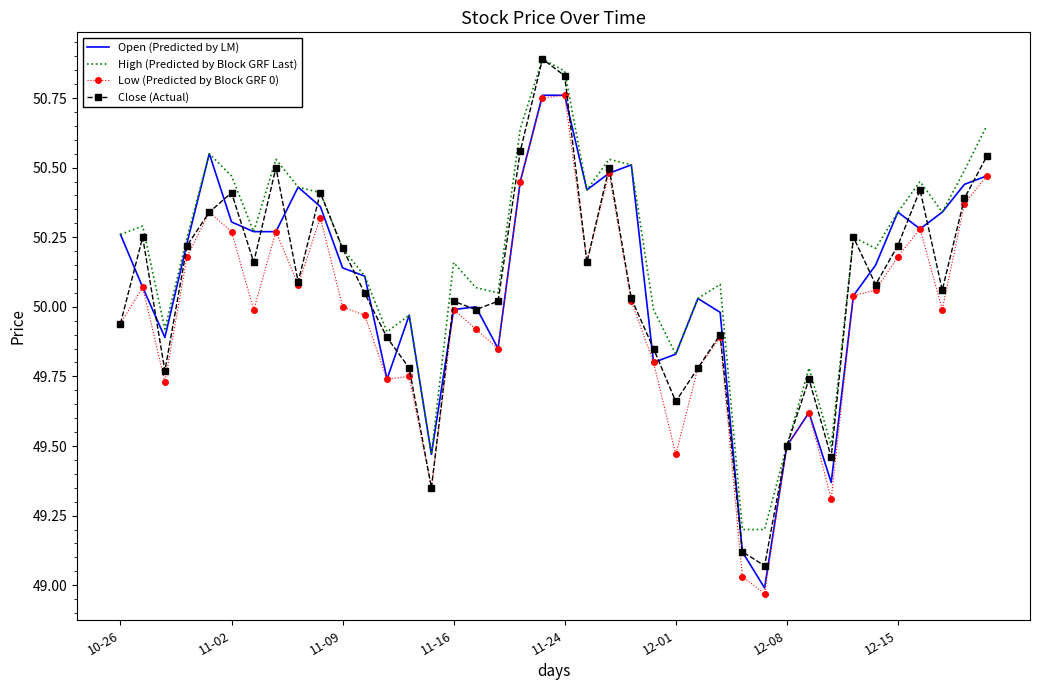

What is the maximum value for Close (Actual)?

50.9